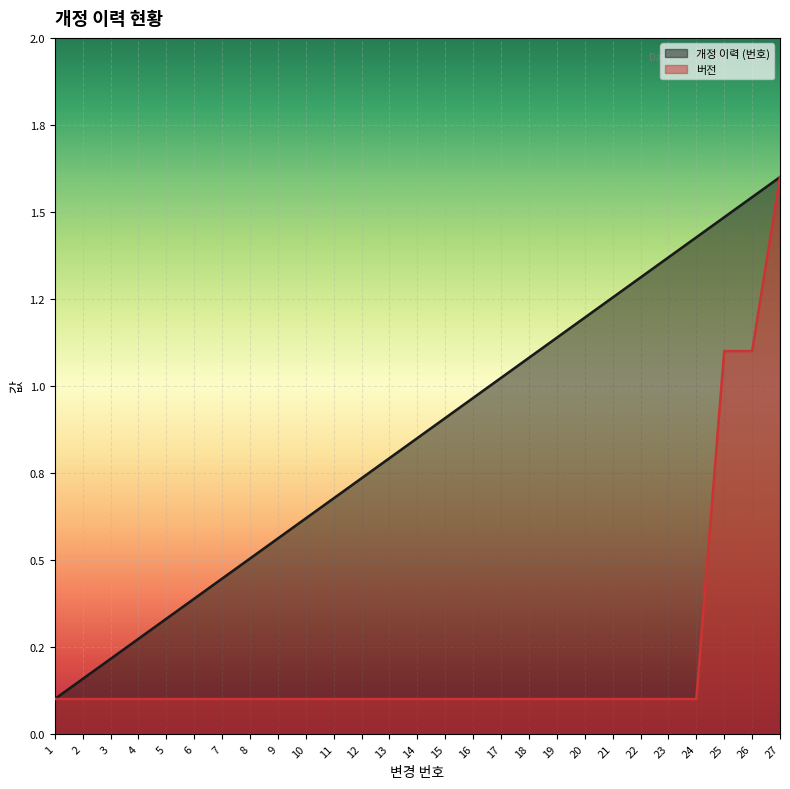

Reading right to left, list all the values displayed in this chart.

개정 이력 (번호): 1.6	1.5	1.5	1.4	1.4	1.3	1.3	1.2	1.1	1.1	1.0	1.0	0.9	0.8	0.8	0.7	0.7	0.6	0.6	0.5	0.4	0.4	0.3	0.3	0.2	0.2	0.1
버전: 1.6	1.1	1.1	0.1	0.1	0.1	0.1	0.1	0.1	0.1	0.1	0.1	0.1	0.1	0.1	0.1	0.1	0.1	0.1	0.1	0.1	0.1	0.1	0.1	0.1	0.1	0.1